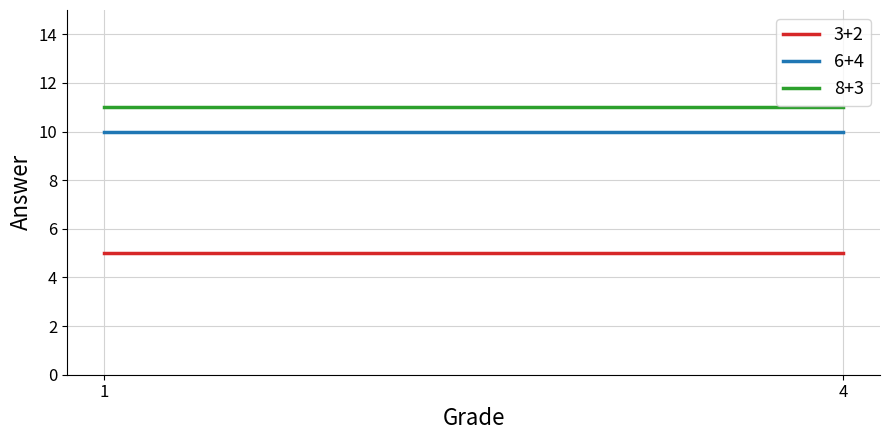

True or false: 8+3 has a value of 15 at 4.

False